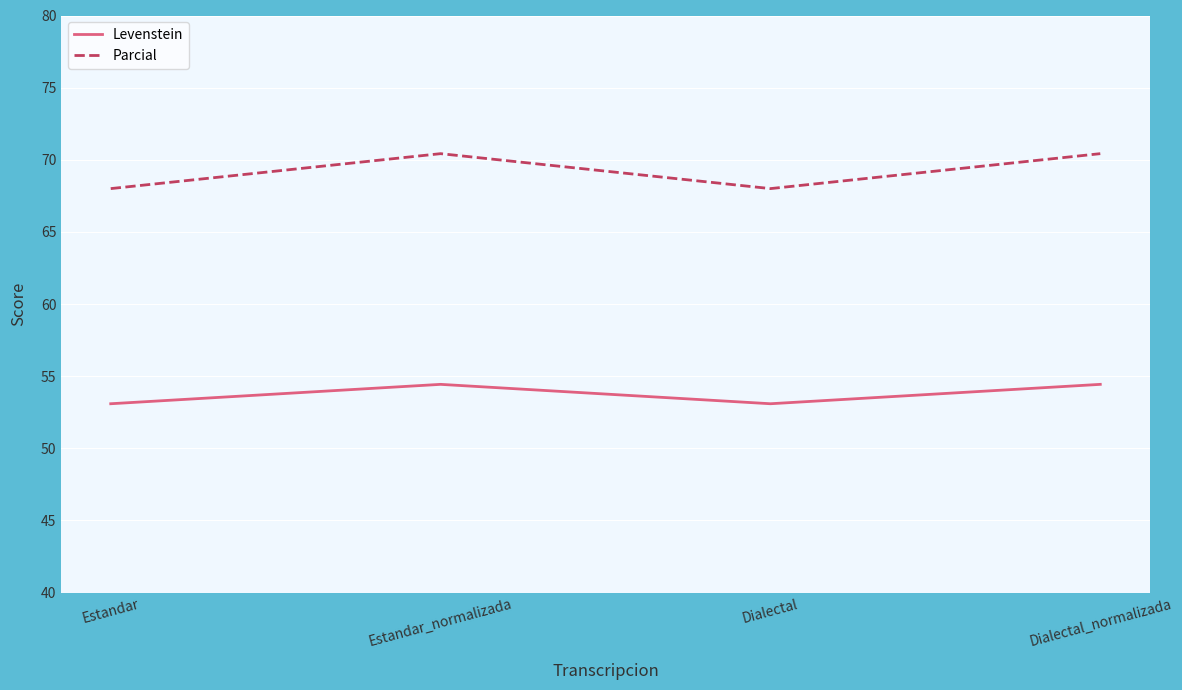

Which series has the largest total across all categories?

Parcial